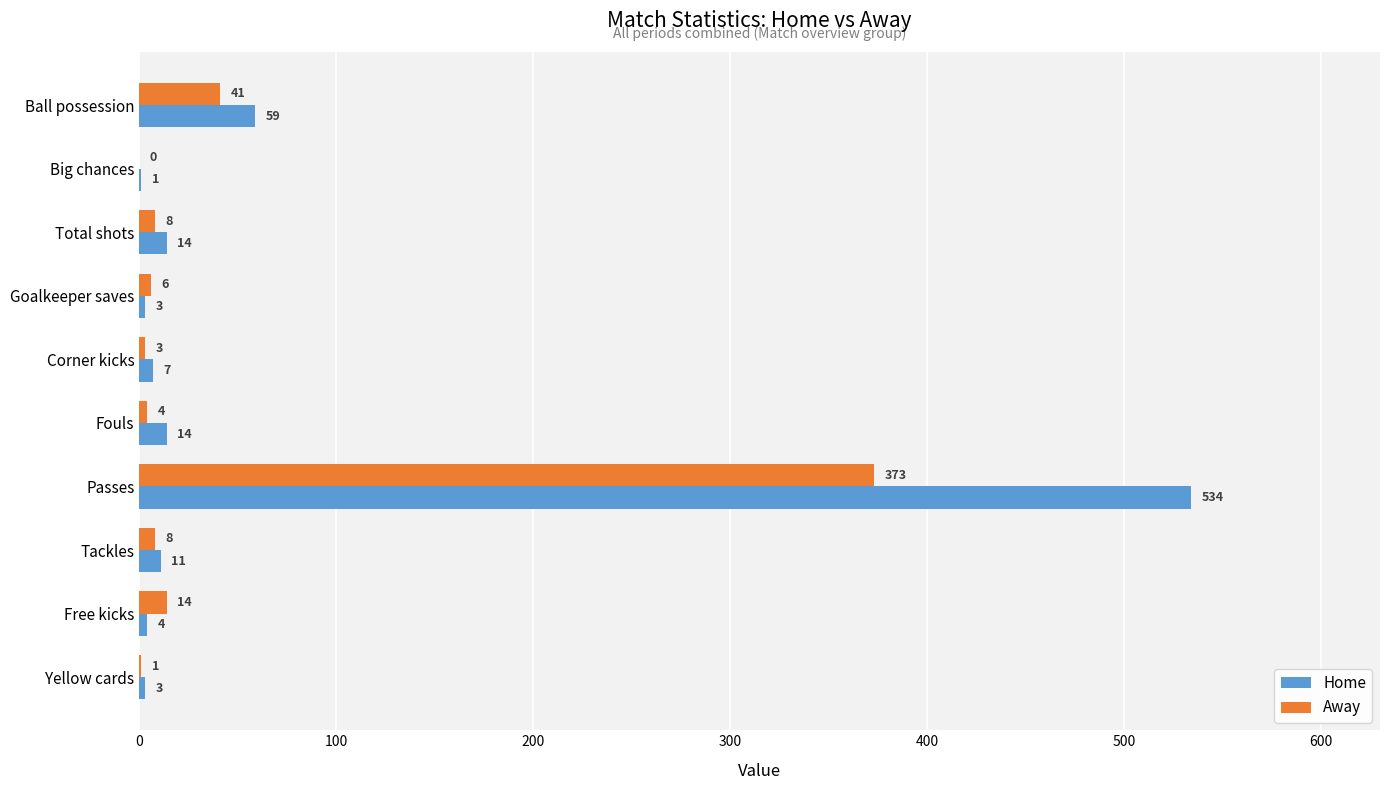

What are all the series names shown in the legend?

Home, Away